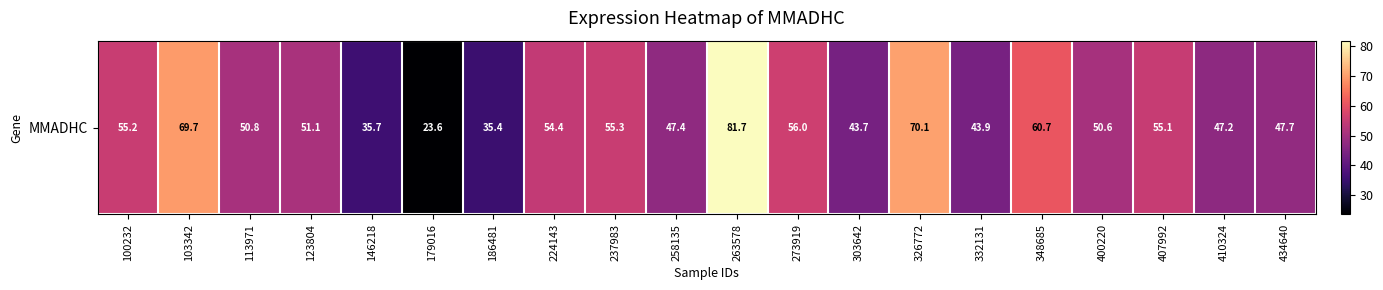

Rank the categories by value from lowest to highest.

179016, 186481, 146218, 303642, 332131, 410324, 258135, 434640, 400220, 113971, 123804, 224143, 407992, 100232, 237983, 273919, 348685, 103342, 326772, 263578